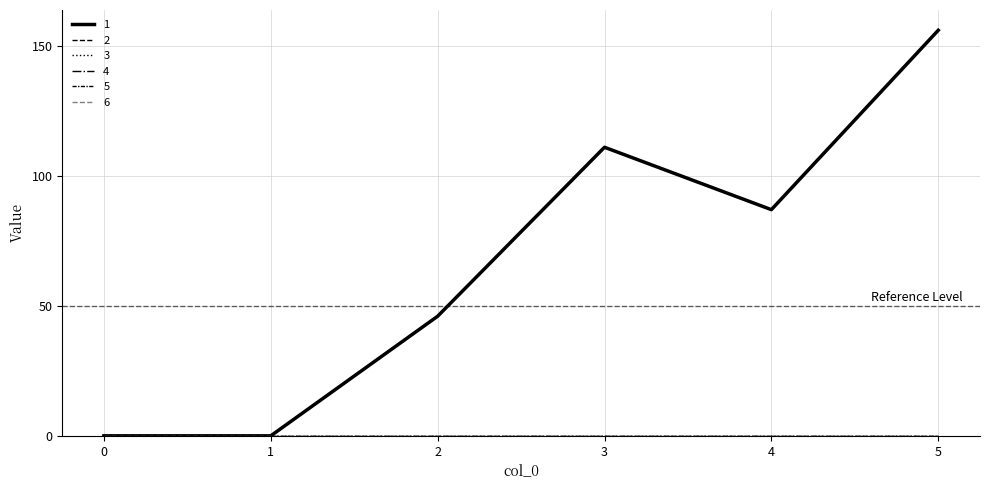

Does the chart have visible grid lines?

Yes